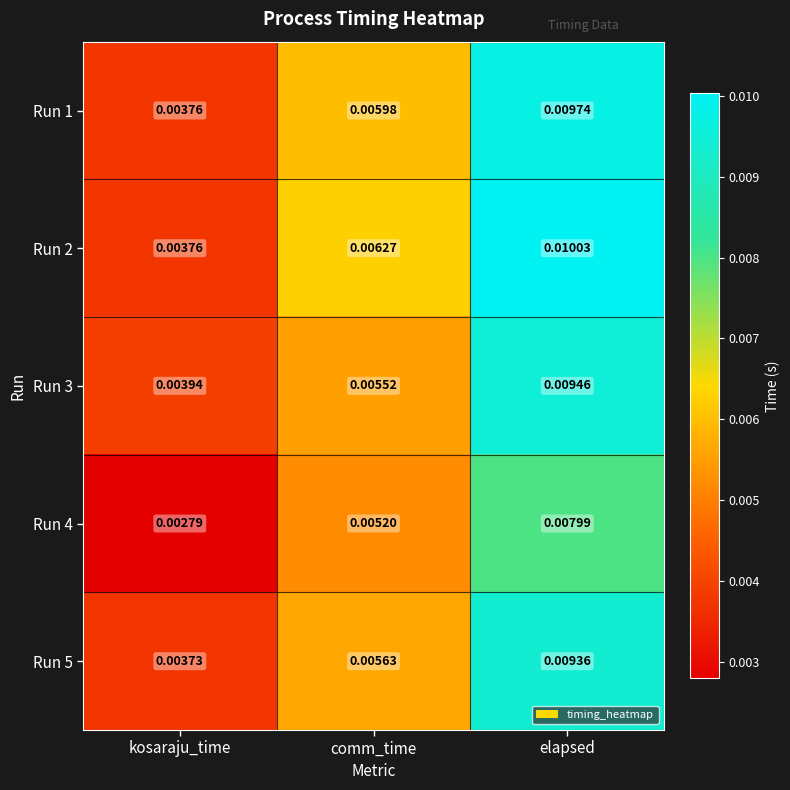

At which category is the sum across all series the highest?

elapsed